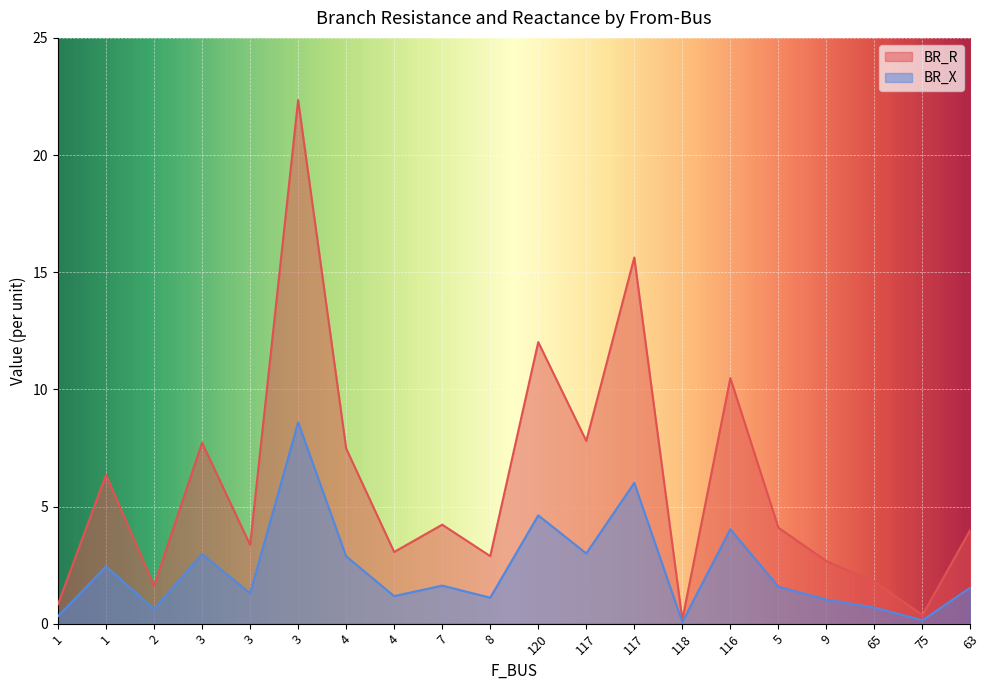

Which series has the widest spread of values?

BR_R